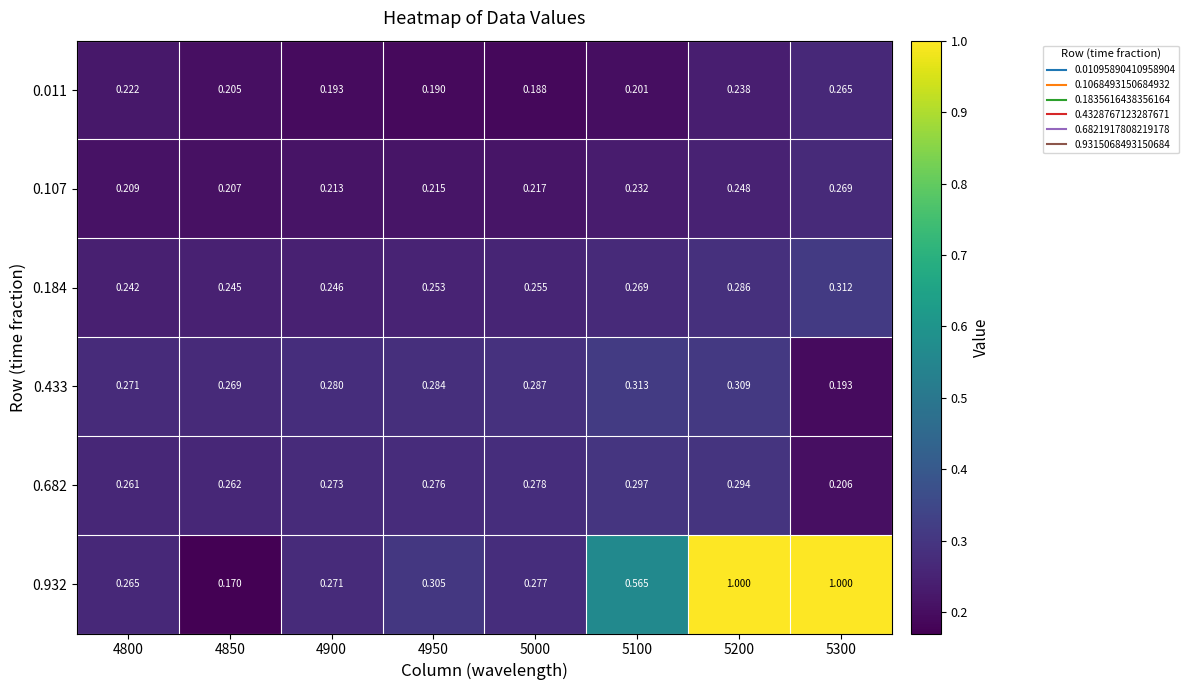

Is the value of 0.011 at 5300 greater than the value of 0.107 at 4950?

Yes